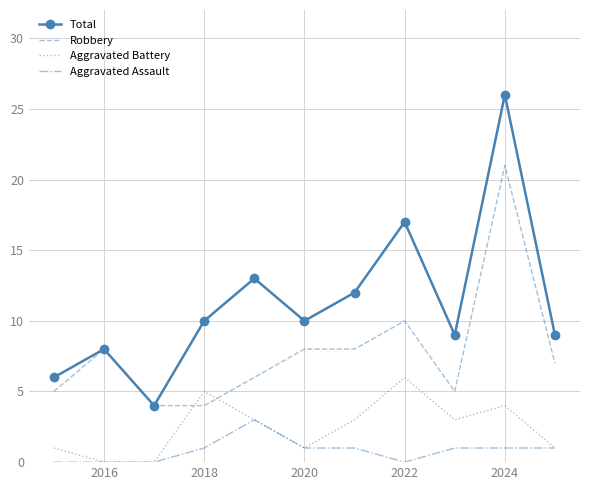

How many series are shown in this chart?

4